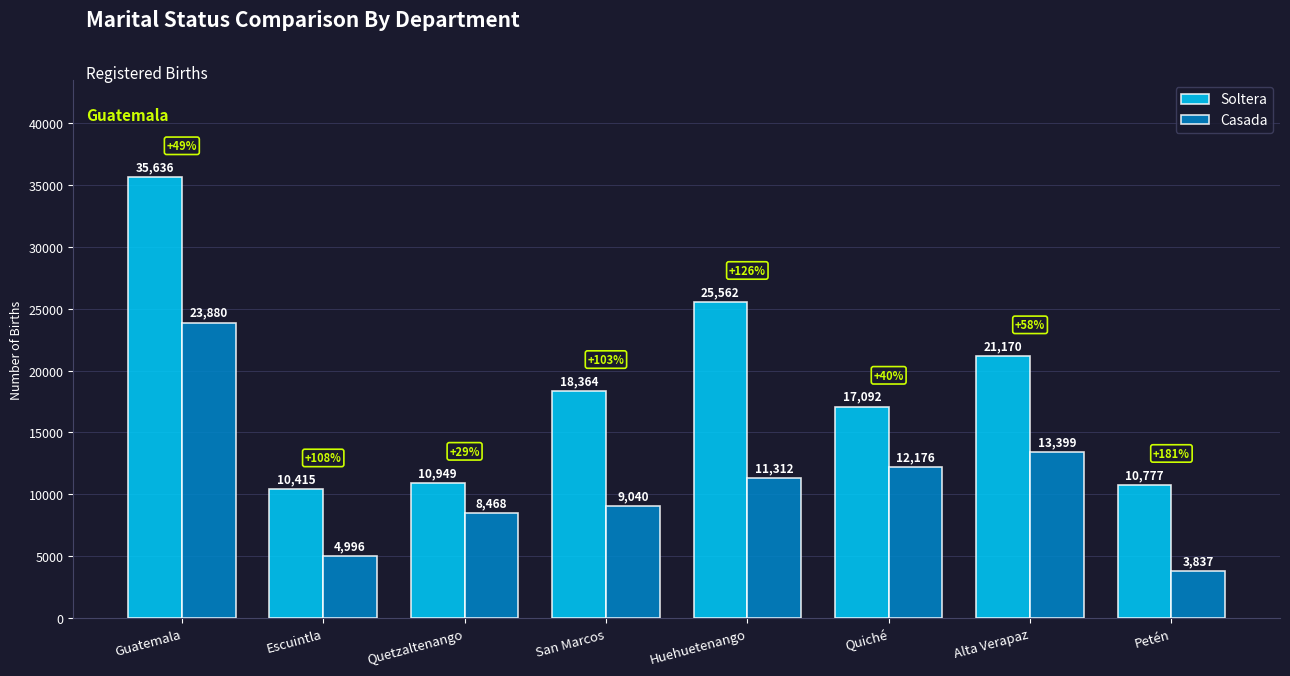

How many groups of bars are there?

8